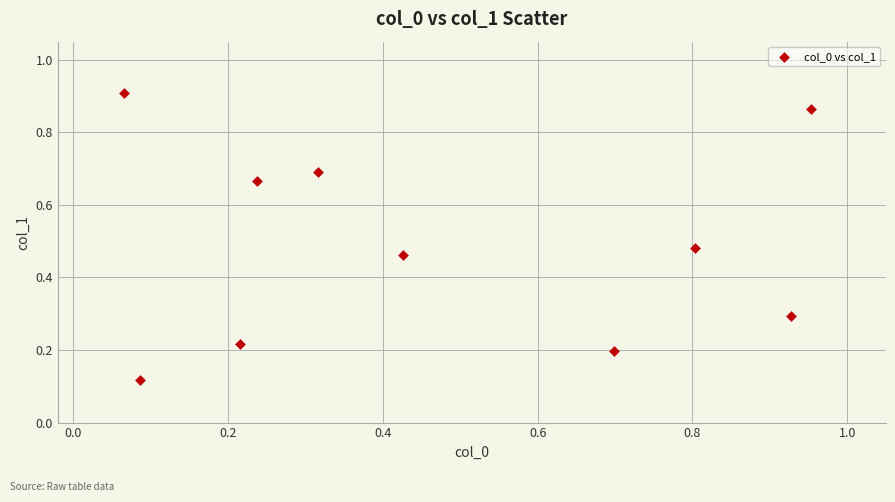

What is the range of Y values (max minus min)?

0.8